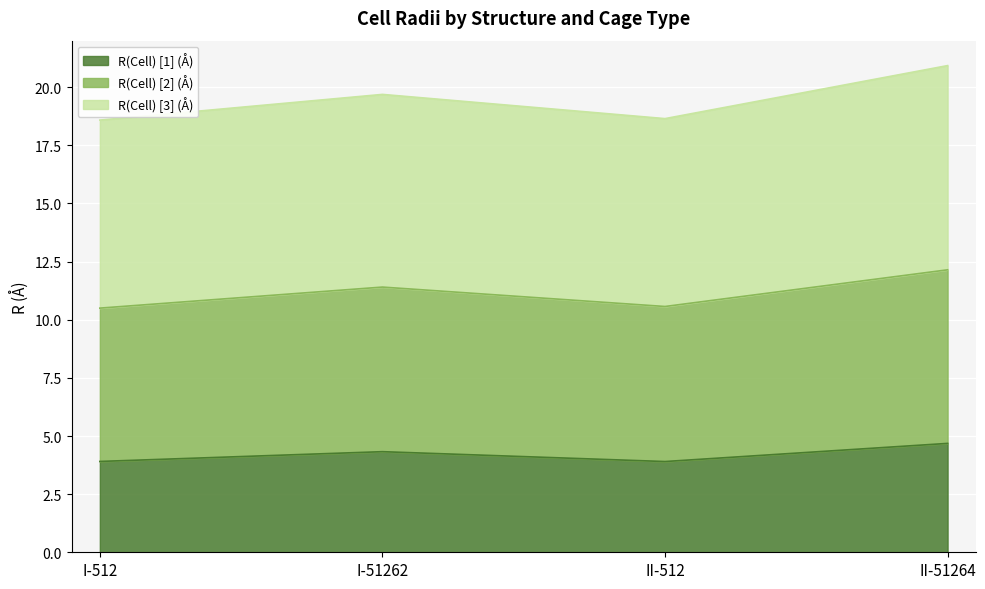

True or false: R(Cell) [2] (Å) and R(Cell) [1] (Å) intersect in this chart.

False